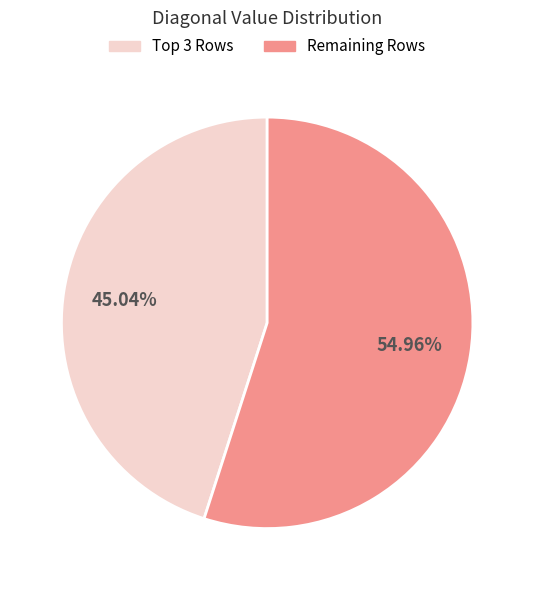

Which category accounts for the majority?

Remaining Rows